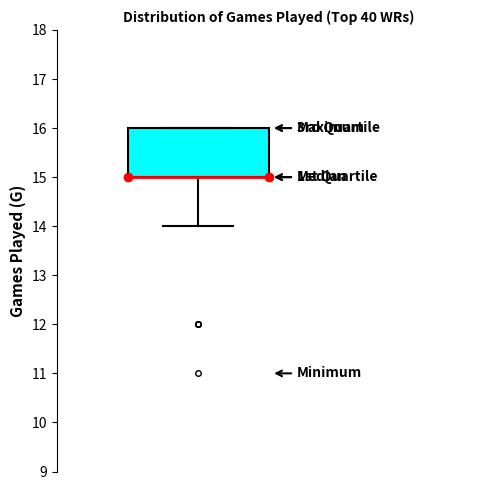

Transcribe this box plot: give where the median line is, the range the box spans, and where the two whiskers end, as read against the y-axis. The values are not printed on the chart, so give them approximately, as read against the axis.

median 15 (drawn on the box's lower edge), box 15 to 16, whiskers 14 to 16